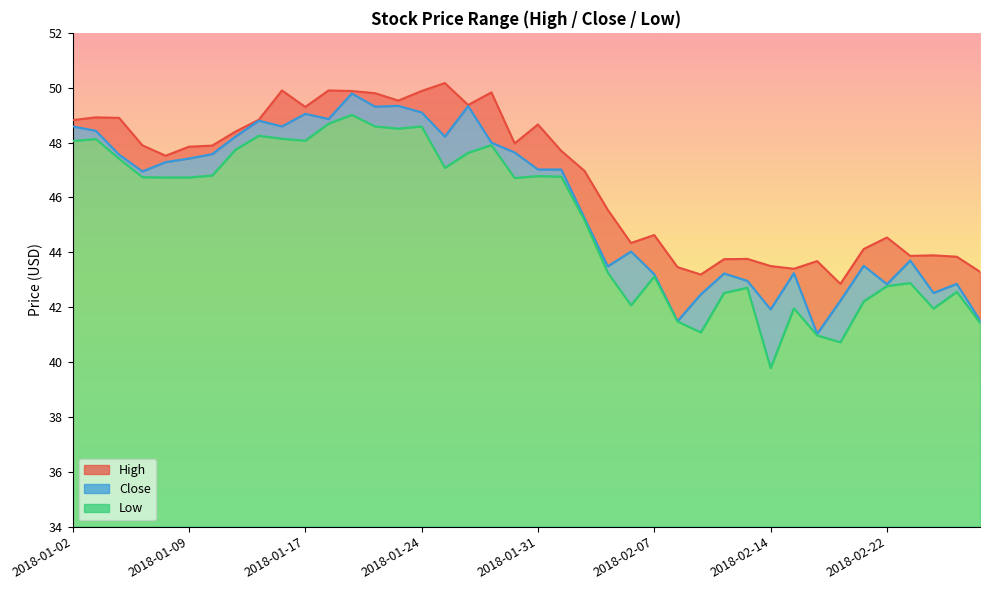

True or false: Close has a value of 47.0 at 2018-01-31.

True